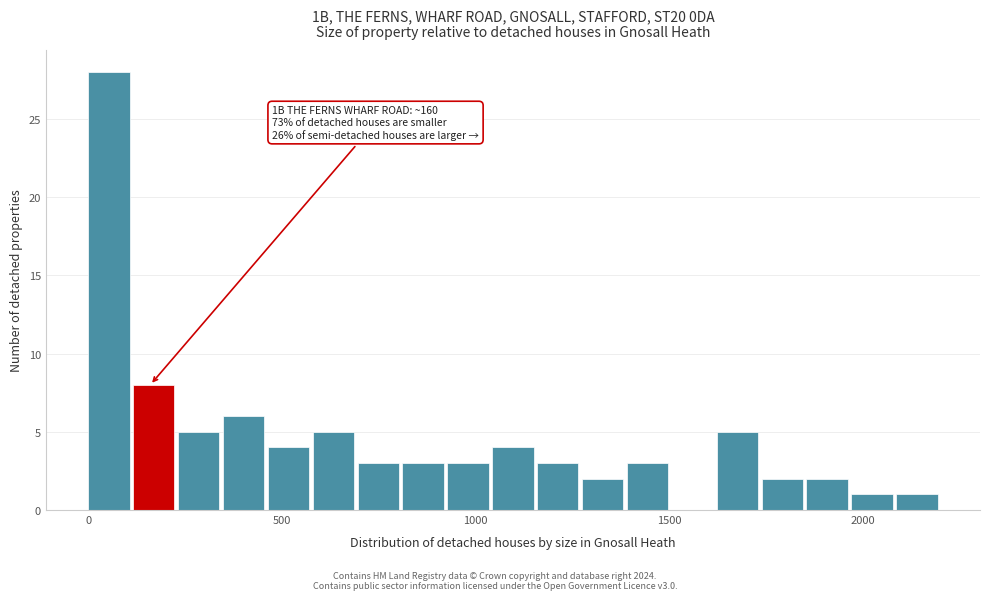

Around what value on the x-axis is the tallest bar? Give the approximate position of its centre, as read against the axis.

50